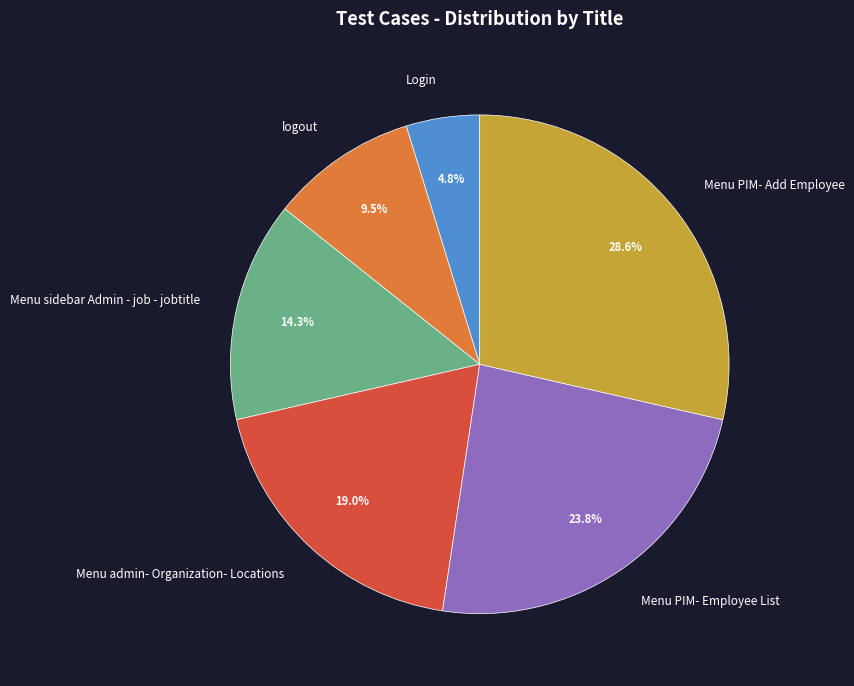

The Menu admin- Organization- Locations slice represents 19% of the pie. True or false?

True